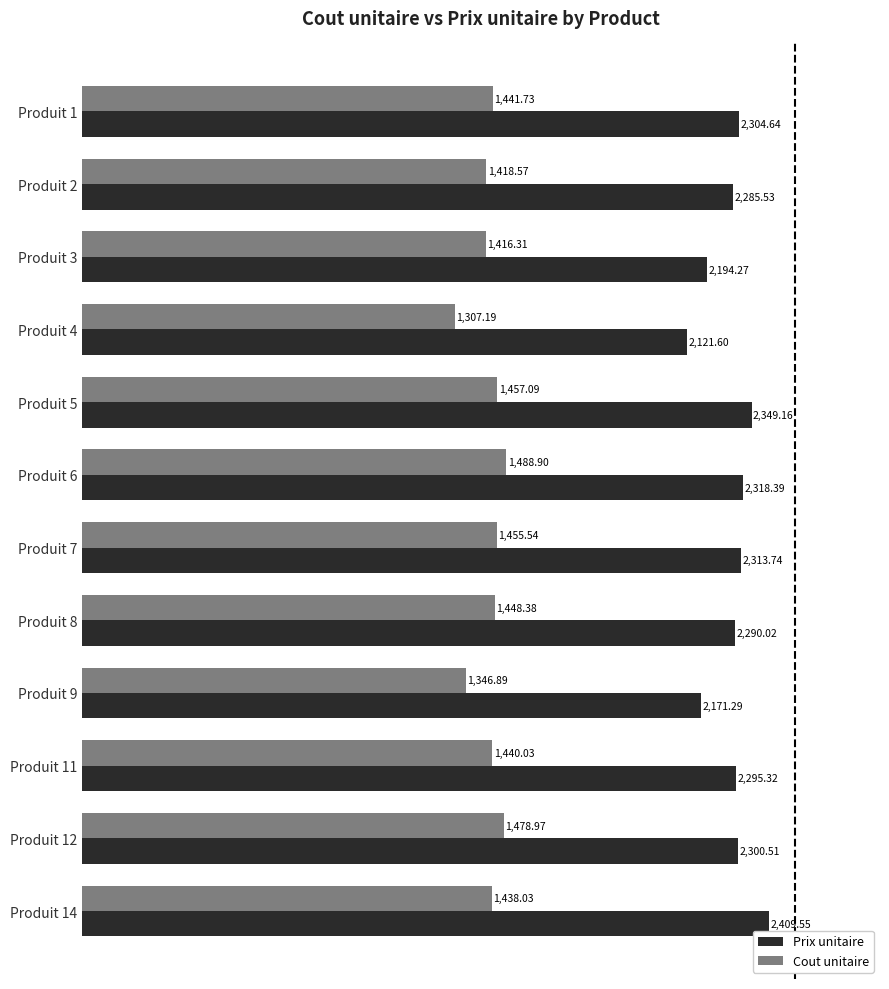

Which series has the largest range (max minus min)?

Prix unitaire